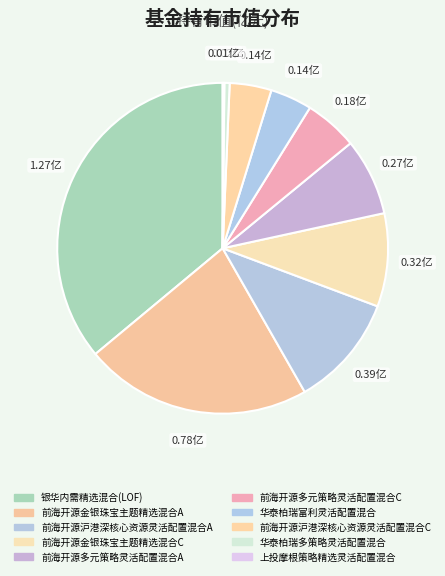

Which slice is the smallest?

上投摩根策略精选灵活配置混合